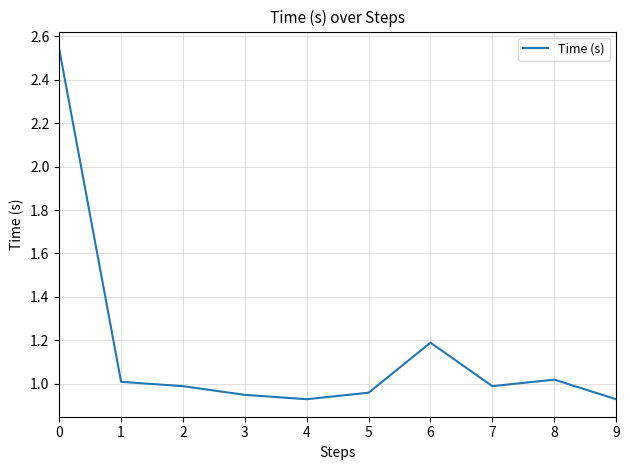

The value at 2 is 1.0. True or false?

True